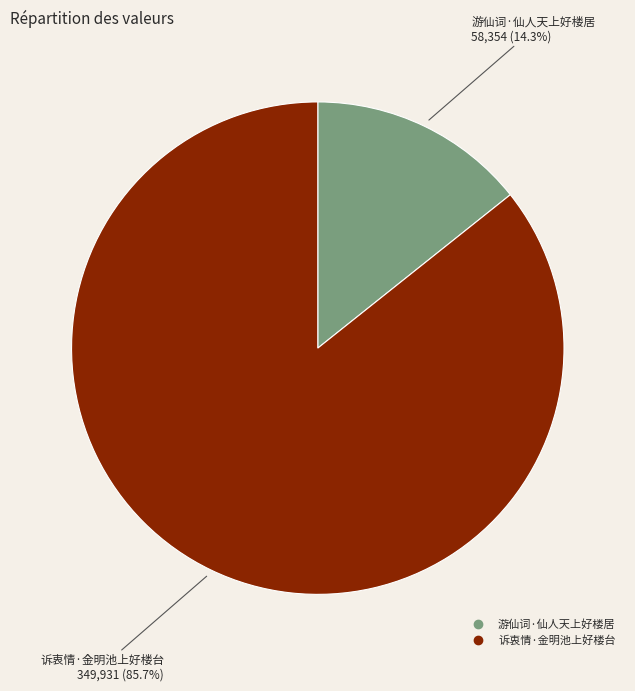

Is there a majority slice in this chart?

Yes